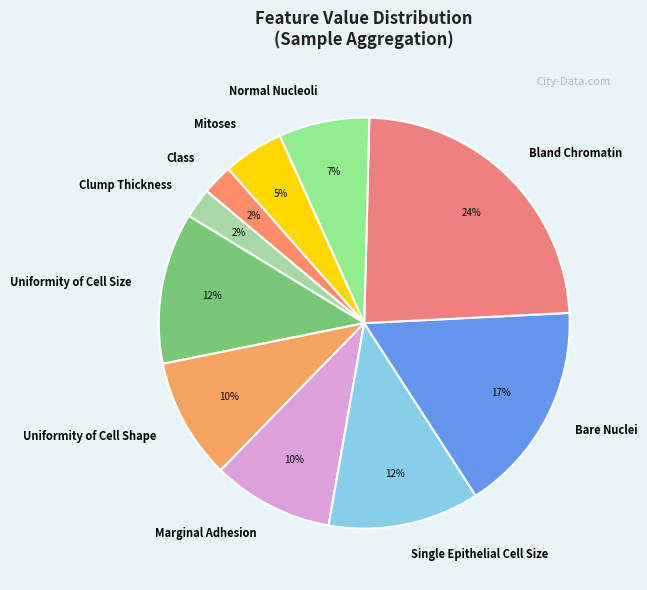

What is the largest slice in the pie chart?

Bland Chromatin